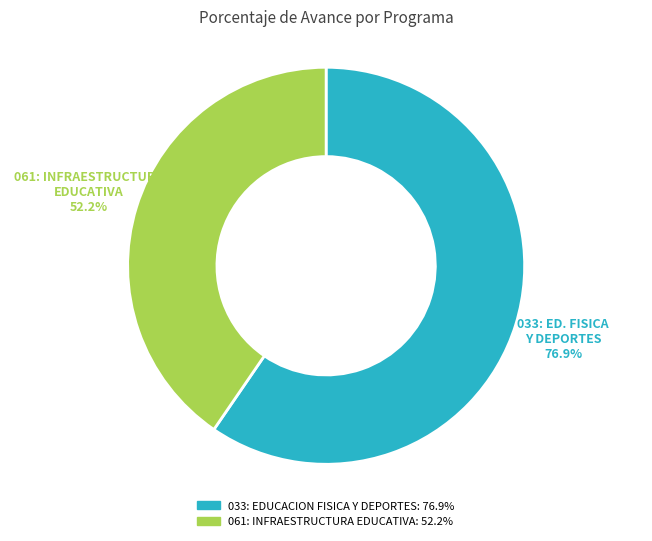

Between 033: EDUCACION FISICA Y DEPORTES and 061: INFRAESTRUCTURA EDUCATIVA, which is larger?

033: EDUCACION FISICA Y DEPORTES